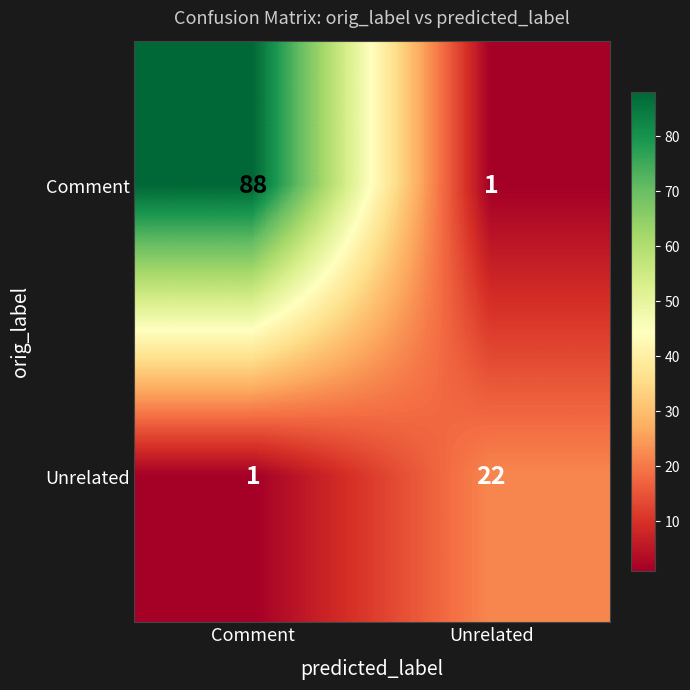

Read the Unrelated value at Unrelated, to the nearest 10.

20